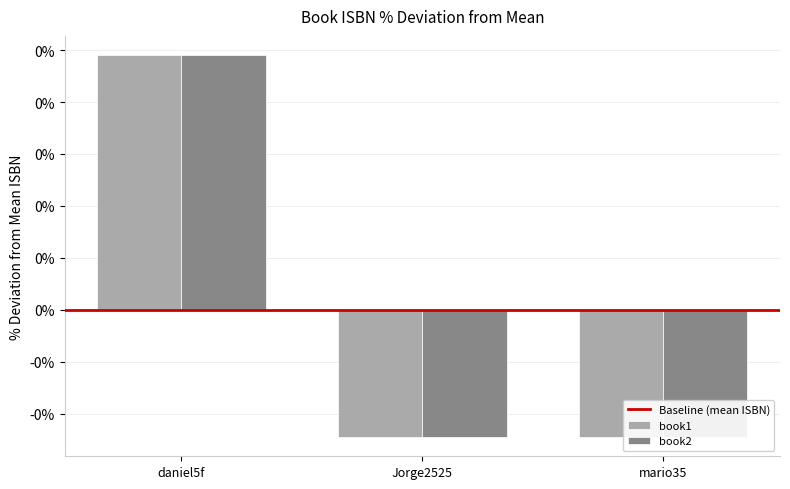

What is the label of the 1st bar from the right?

mario35